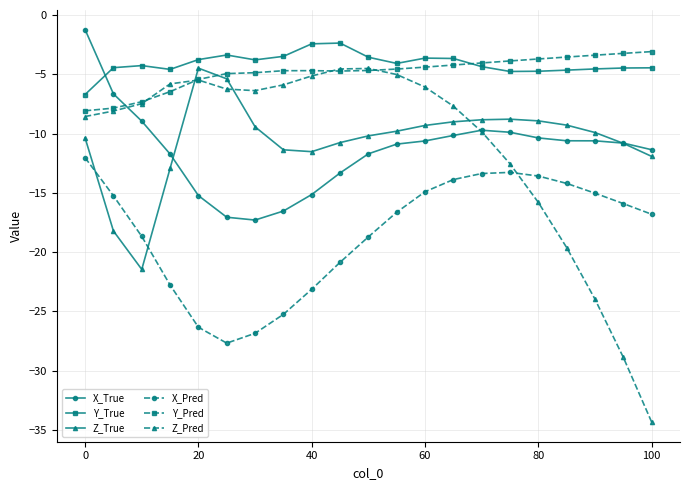

Which series has the largest range (max minus min)?

Z_Pred